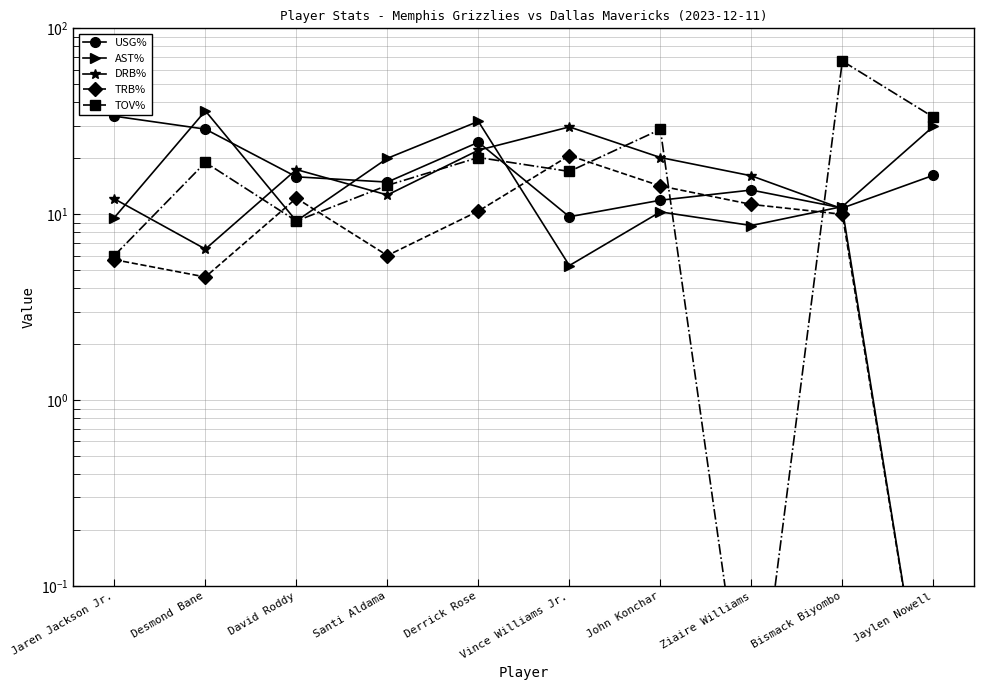

What is the difference between the TOV% values at Derrick Rose and Ziaire Williams?

20.2